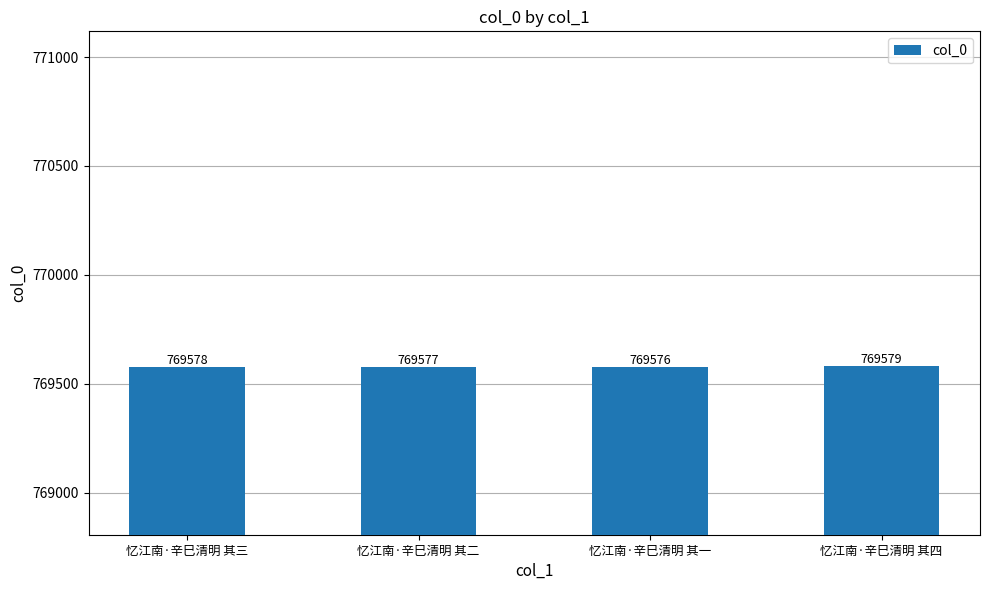

Does the chart contain any negative values?

No